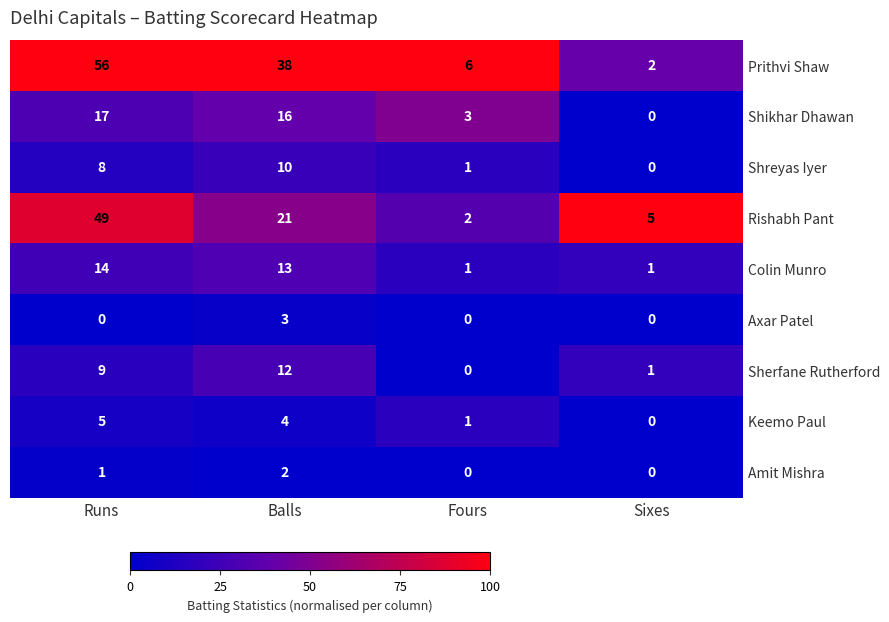

Count the number of data series in this chart.

9